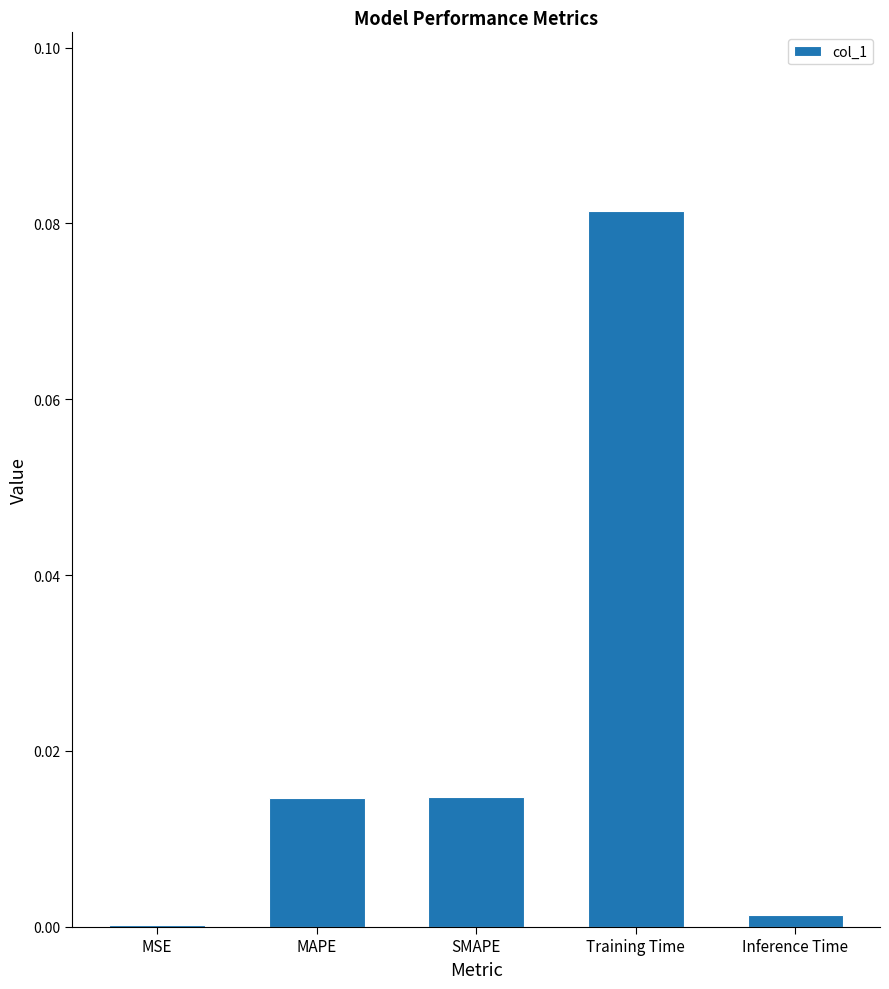

The chart shows a value of 0.0 at MAPE. True or false?

True